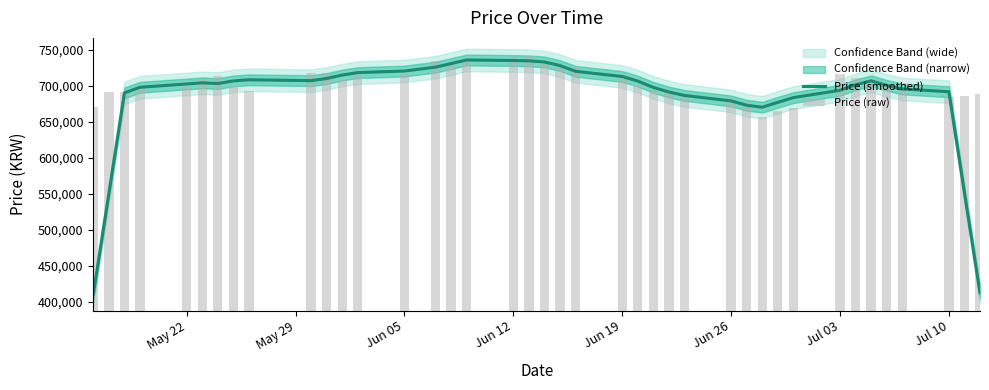

At how many categories does at least one series exceed 475728?

40